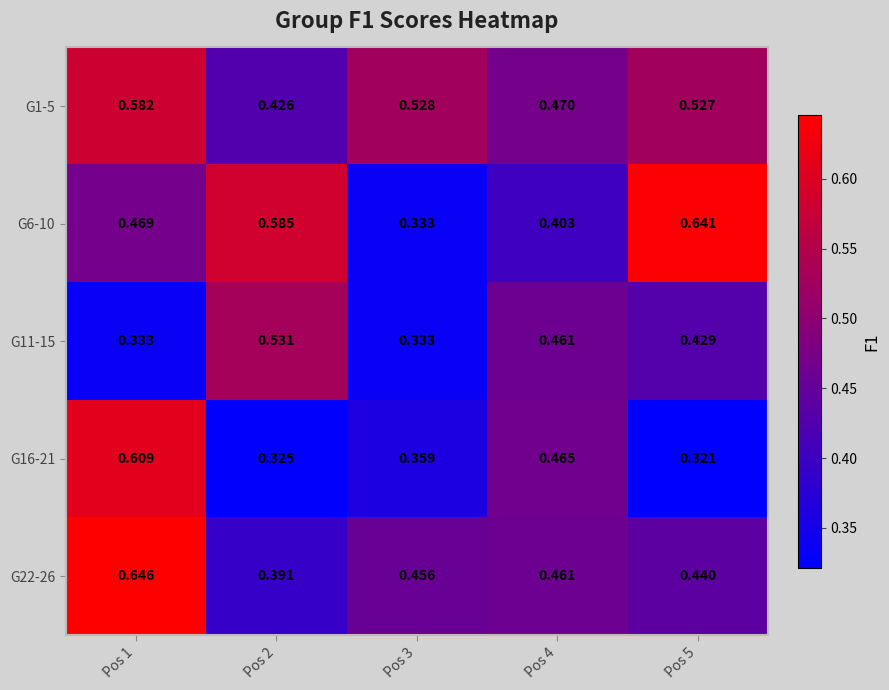

Is the value of G1-5 at Pos 5 greater than the value of G11-15 at Pos 4?

Yes